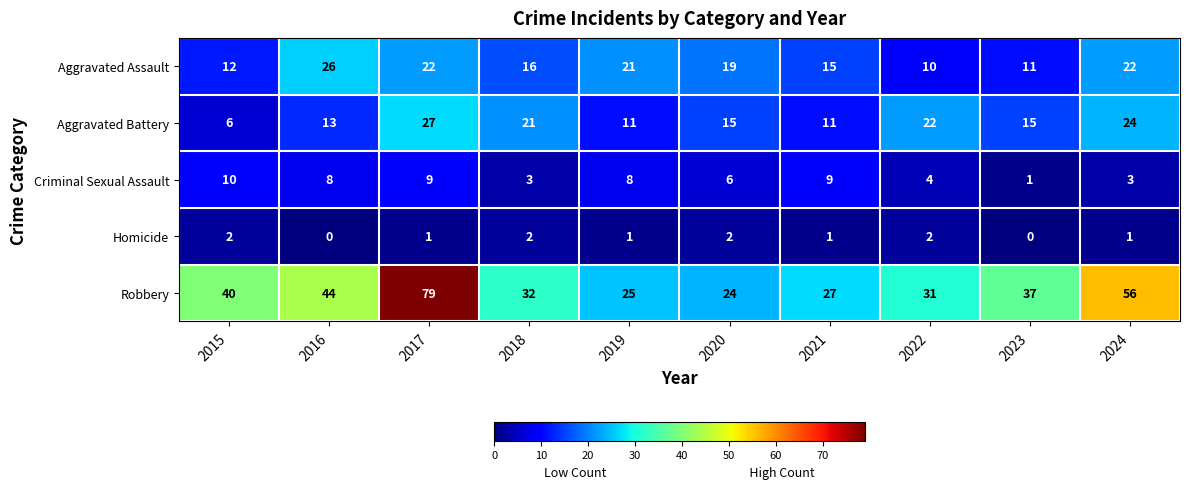

List the labels in order of Robbery value, smallest first.

2020, 2019, 2021, 2022, 2018, 2023, 2015, 2016, 2024, 2017